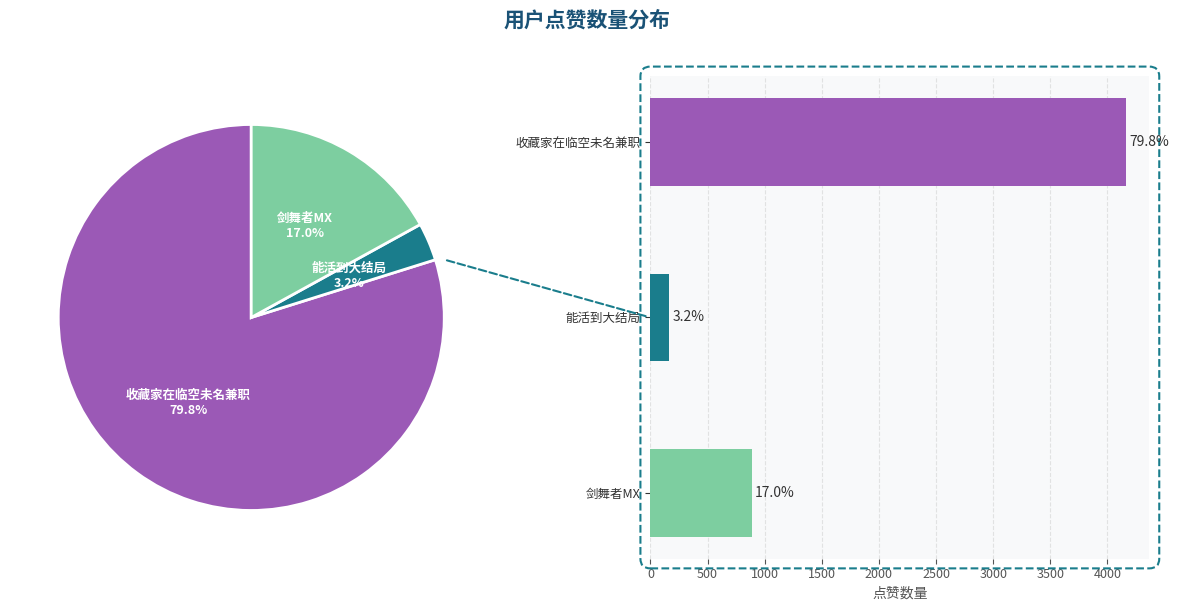

What is the total percentage of 能活到大结局 and 剑舞者MX?

20.2%